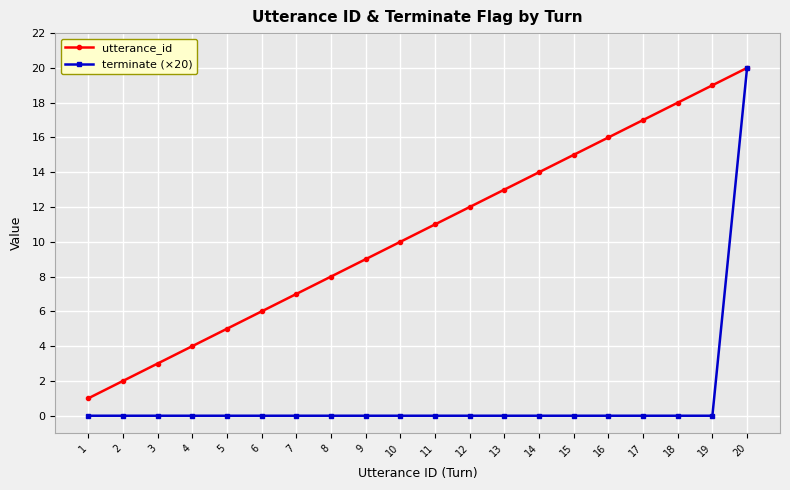

Is it true that utterance_id equals 21 at 15?

False